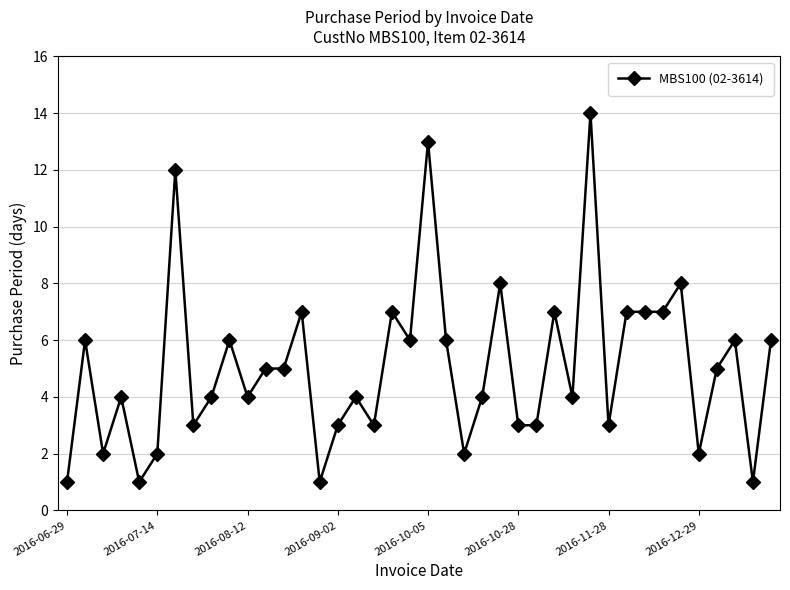

What is the sum of all values?

202